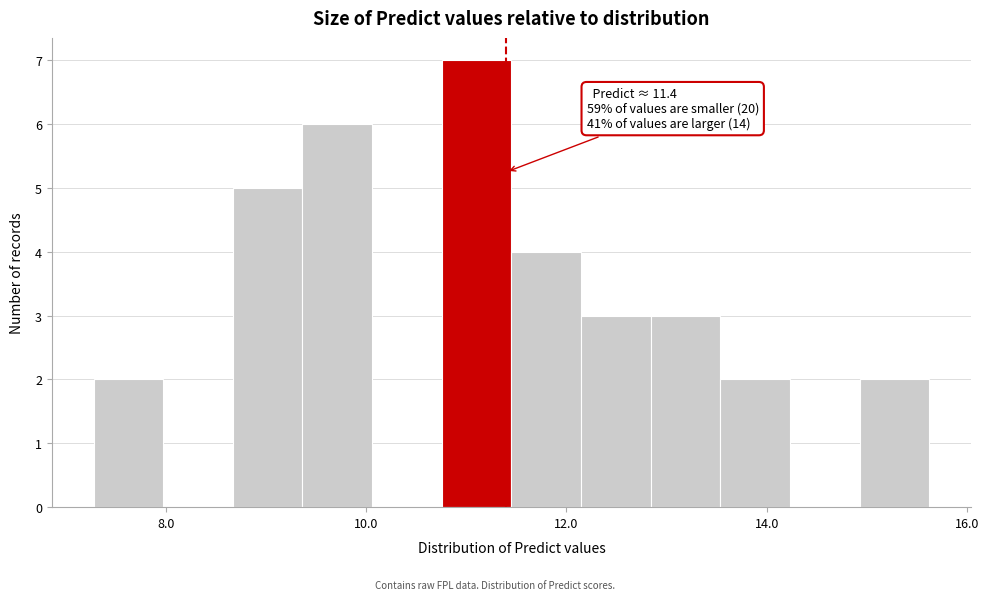

Read against the x-axis, roughly where is the centre of the tallest bar?

11.2